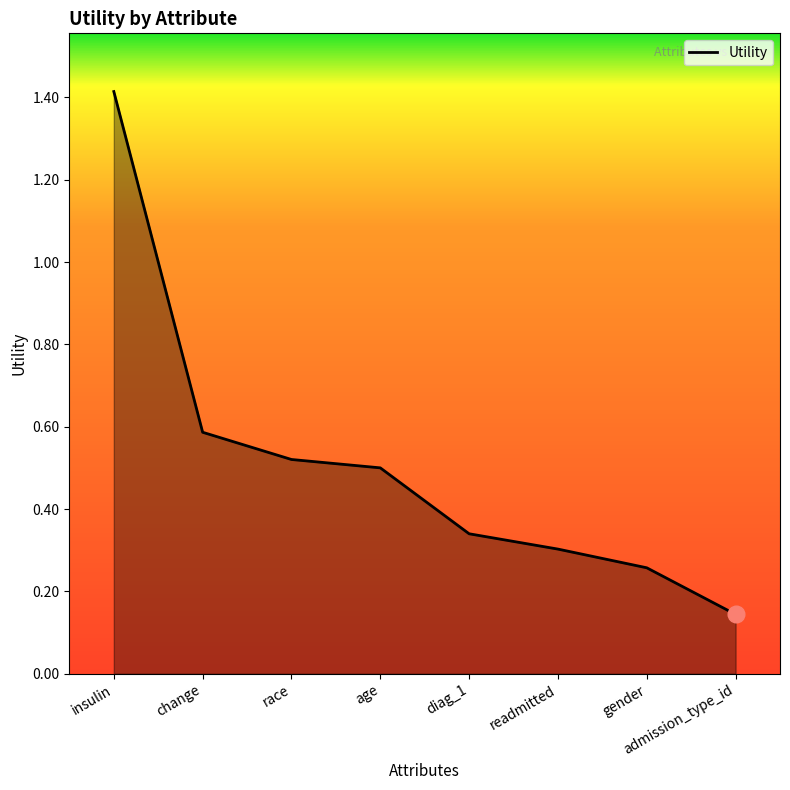

Where is the data nearest to the value 0?

admission_type_id